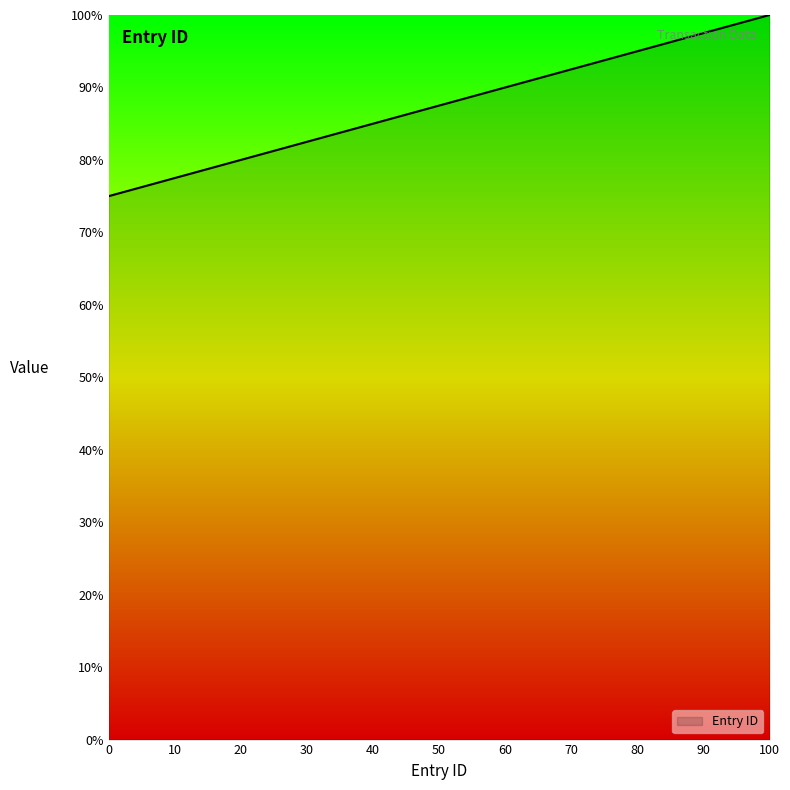

How many values exceed 91?

2